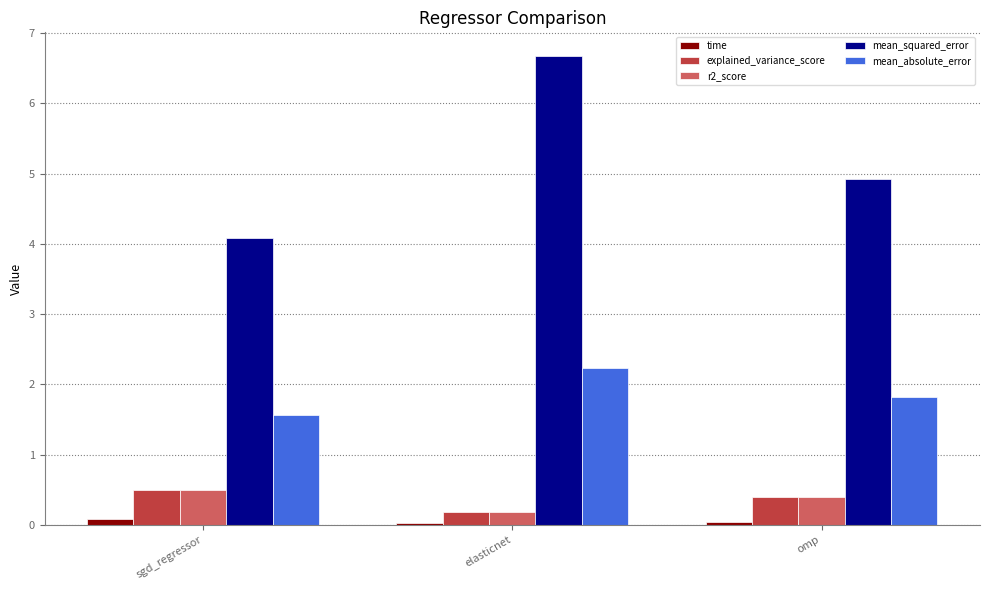

How many distinct data groups are displayed?

5